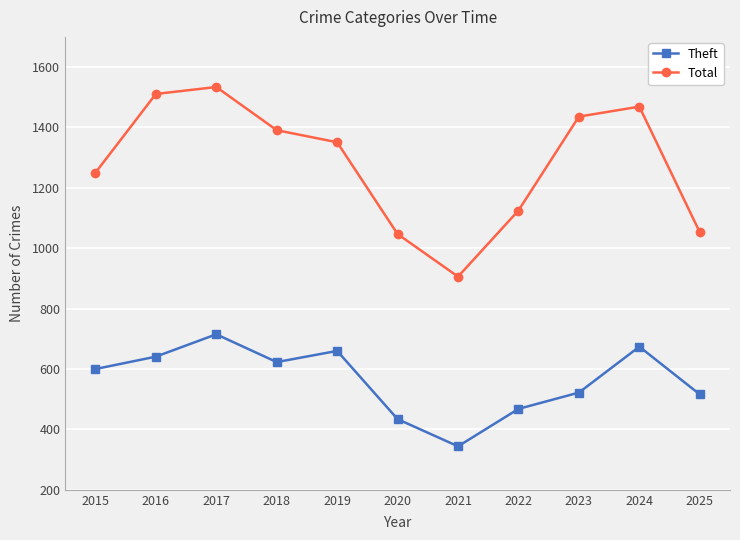

At which label does Total reach its peak?

2017